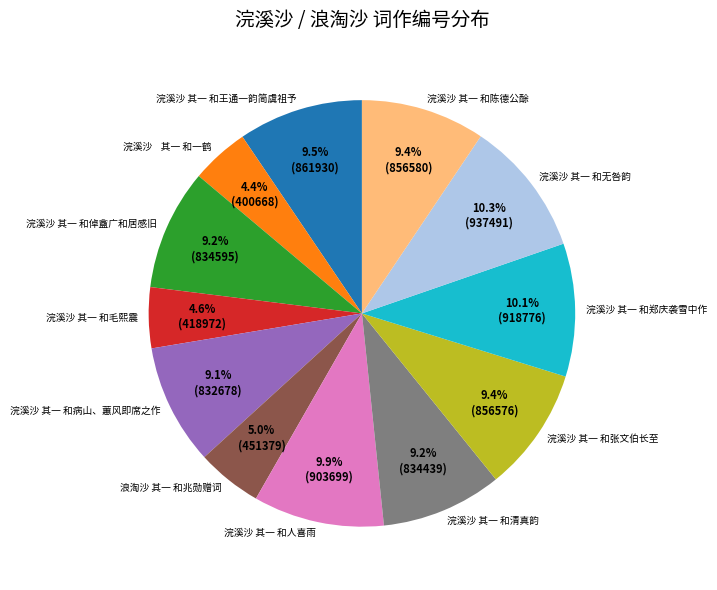

What percentage is NOT represented by 浣溪沙 其一 和病山、蕙风即席之作?

90.9%